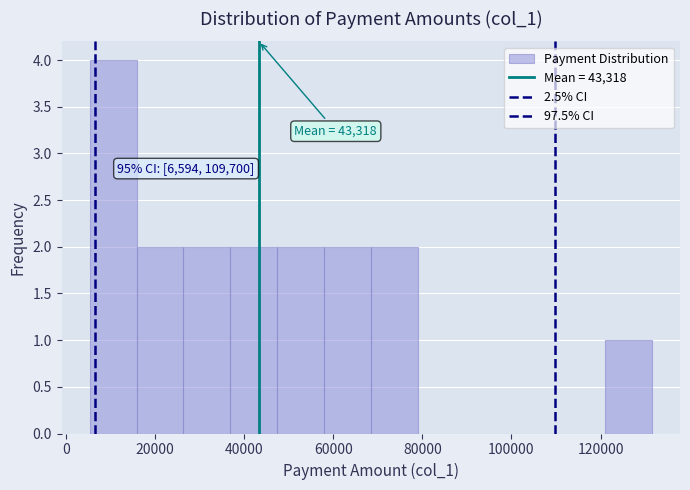

Which range on the x-axis has the tallest bar?

6000 to 16000